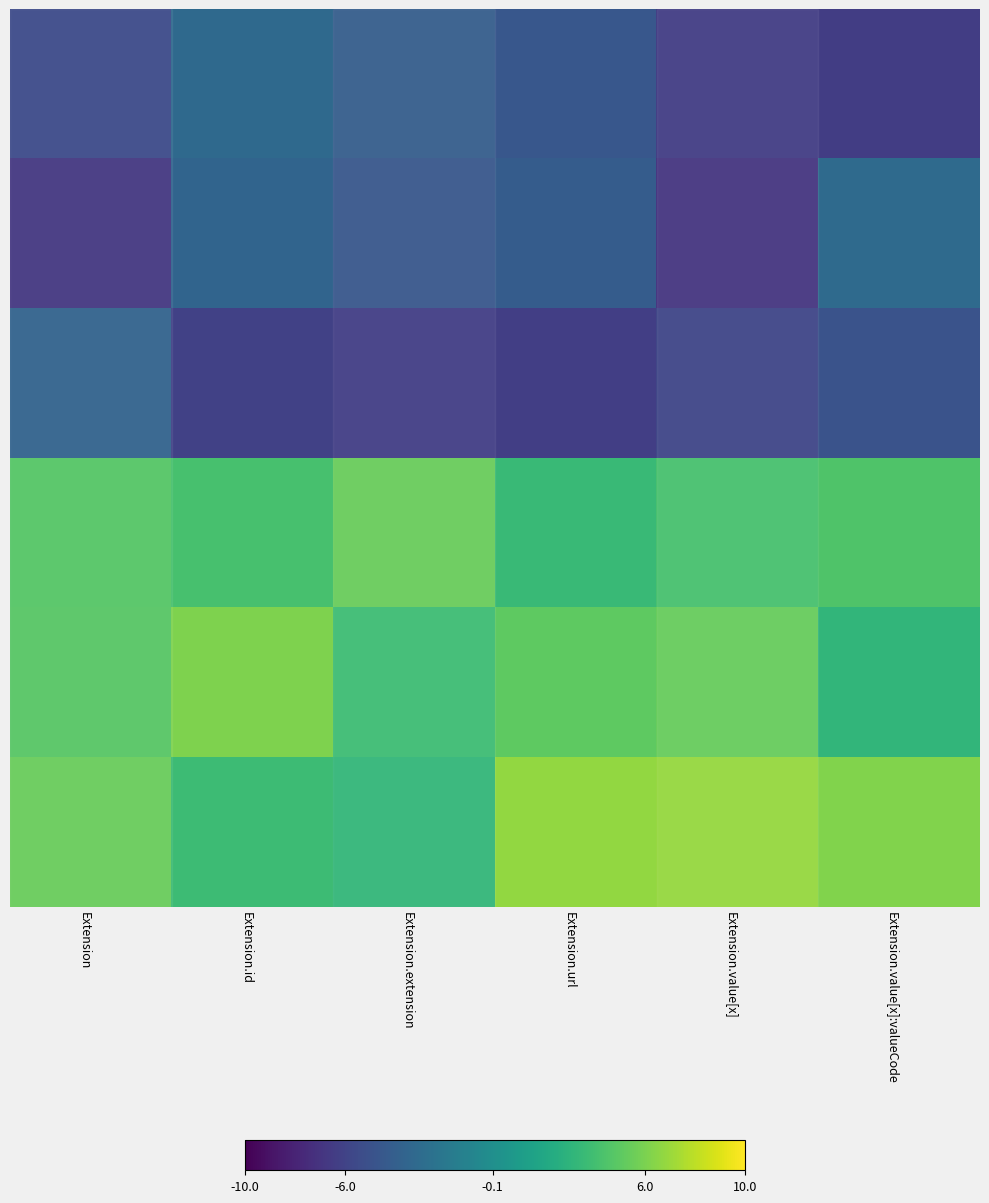

What is the smallest value displayed?

-6.9